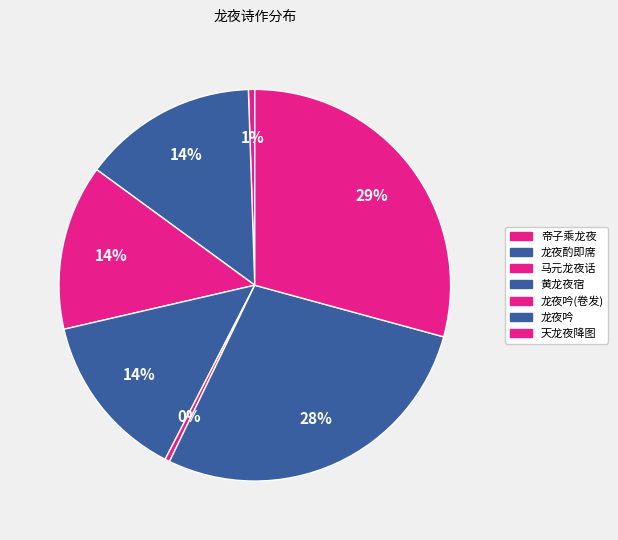

Which has a higher value, 龙夜吟 or 黄龙夜宿?

龙夜吟